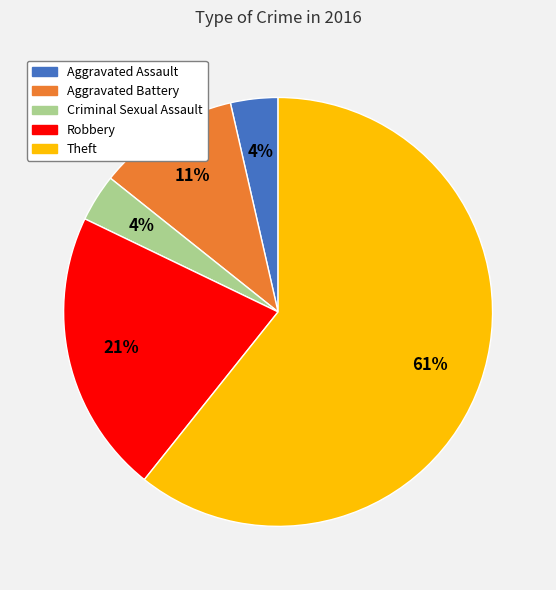

What is the majority slice?

Theft